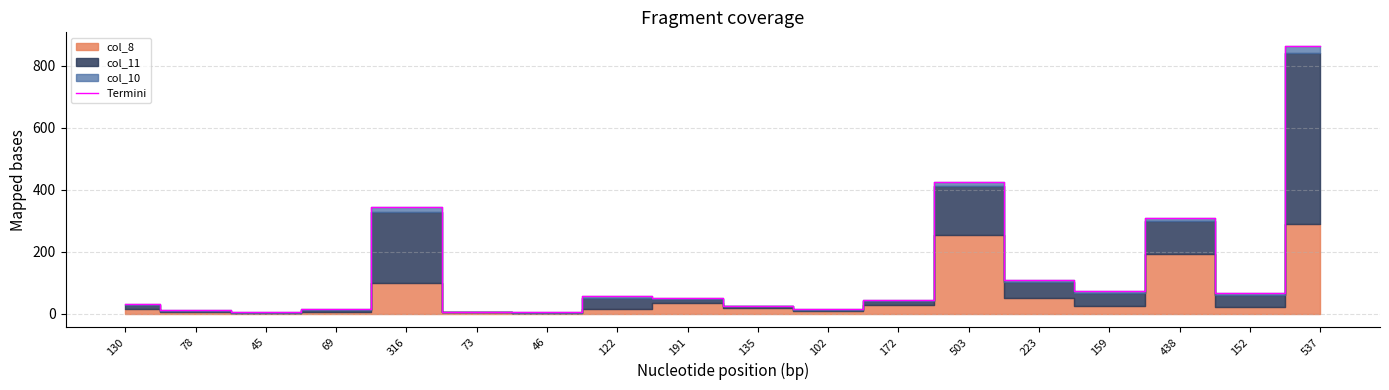

Which category has the lowest value across all series?

46